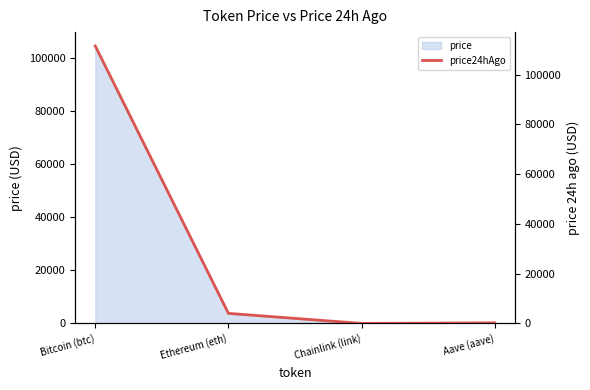

What is the greatest value displayed?

111464.0